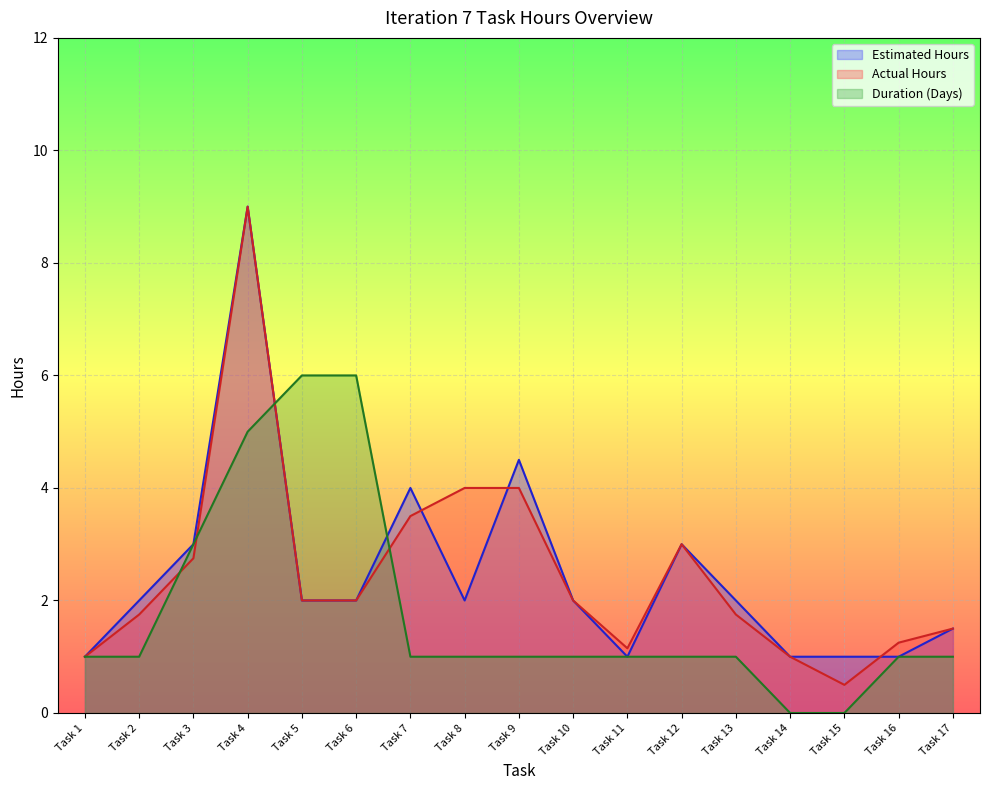

Reading left to right, list all the values displayed in this chart.

Estimated Hours: Task 1=1.0	Task 2=2.0	Task 3=3.0	Task 4=9.0	Task 5=2.0	Task 6=2.0	Task 7=4.0	Task 8=2.0	Task 9=4.5	Task 10=2.0	Task 11=1.0	Task 12=3.0	Task 13=2.0	Task 14=1.0	Task 15=1.0	Task 16=1.0	Task 17=1.5
Actual Hours: Task 1=1.0	Task 2=1.8	Task 3=2.8	Task 4=9.0	Task 5=2.0	Task 6=2.0	Task 7=3.5	Task 8=4.0	Task 9=4.0	Task 10=2.0	Task 11=1.1	Task 12=3.0	Task 13=1.8	Task 14=1.0	Task 15=0.5	Task 16=1.2	Task 17=1.5
Duration (Days): Task 1=1.0	Task 2=1.0	Task 3=3.0	Task 4=5.0	Task 5=6.0	Task 6=6.0	Task 7=1.0	Task 8=1.0	Task 9=1.0	Task 10=1.0	Task 11=1.0	Task 12=1.0	Task 13=1.0	Task 14=0.0	Task 15=0.0	Task 16=1.0	Task 17=1.0